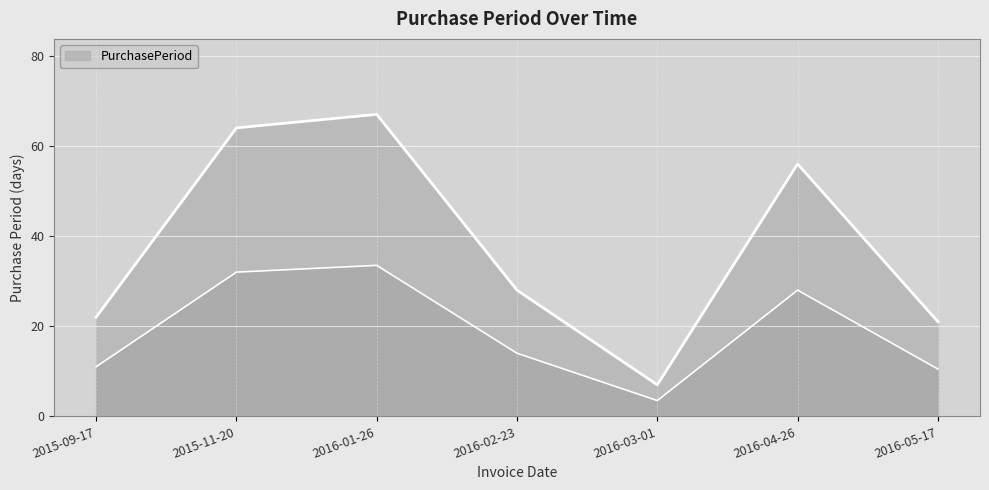

What is the difference between the values at 2015-09-17 and 2016-03-01?

15